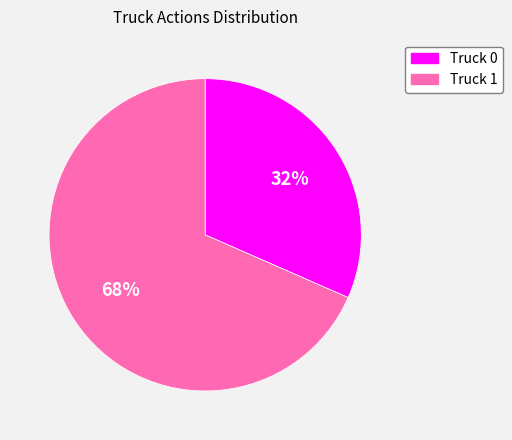

Combined, do Truck 1 and Truck 0 account for over 50%?

Yes